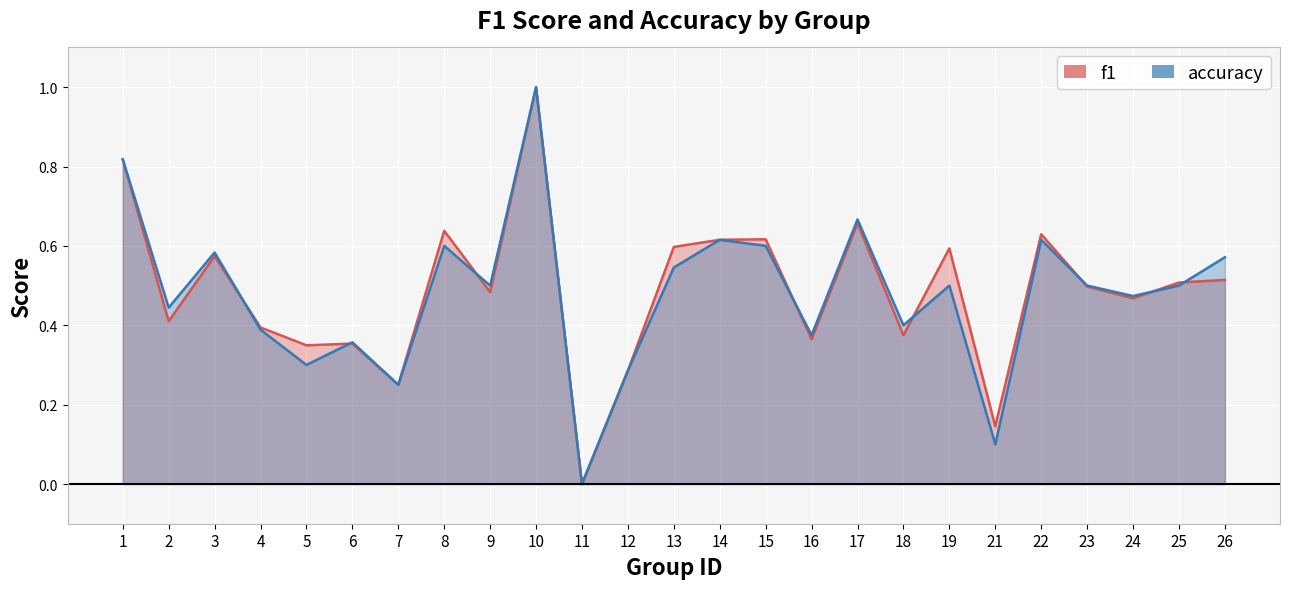

What is the value of the f1 point at the 16th from the left?

0.4